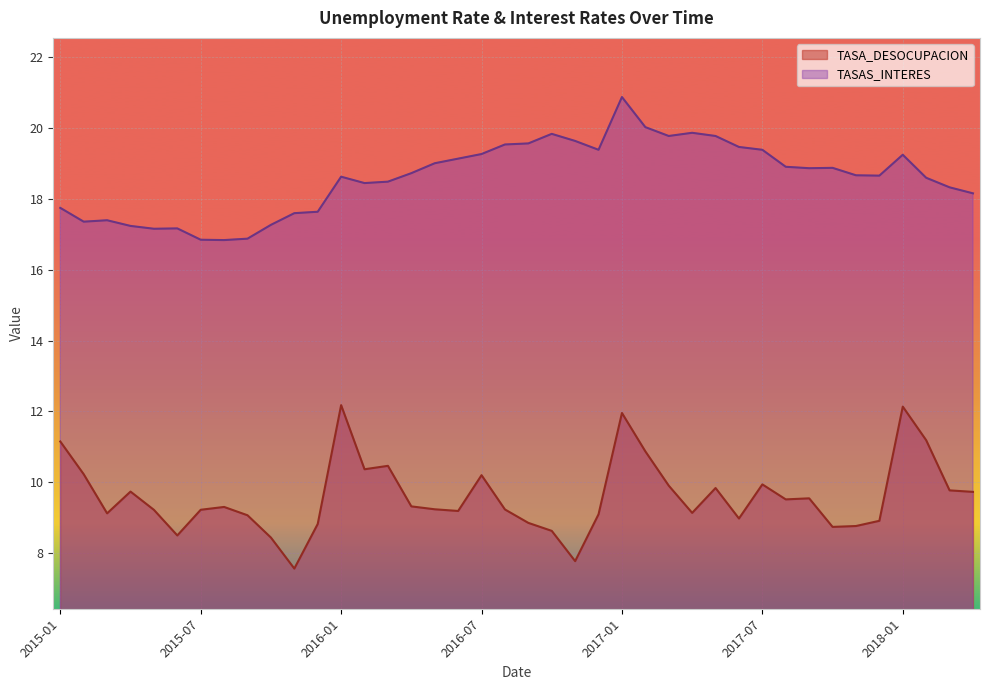

The TASAS_INTERES series shows 10.4 at 2017-08. True or false?

False